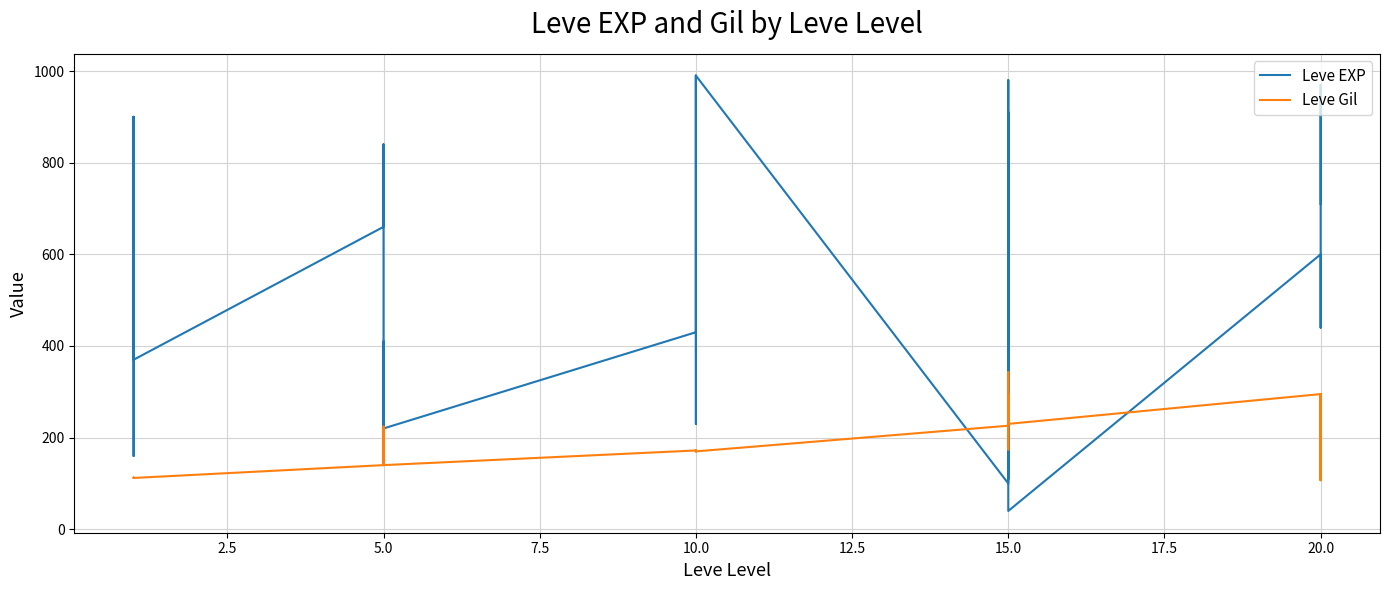

What are all the series names shown in the legend?

Leve EXP, Leve Gil